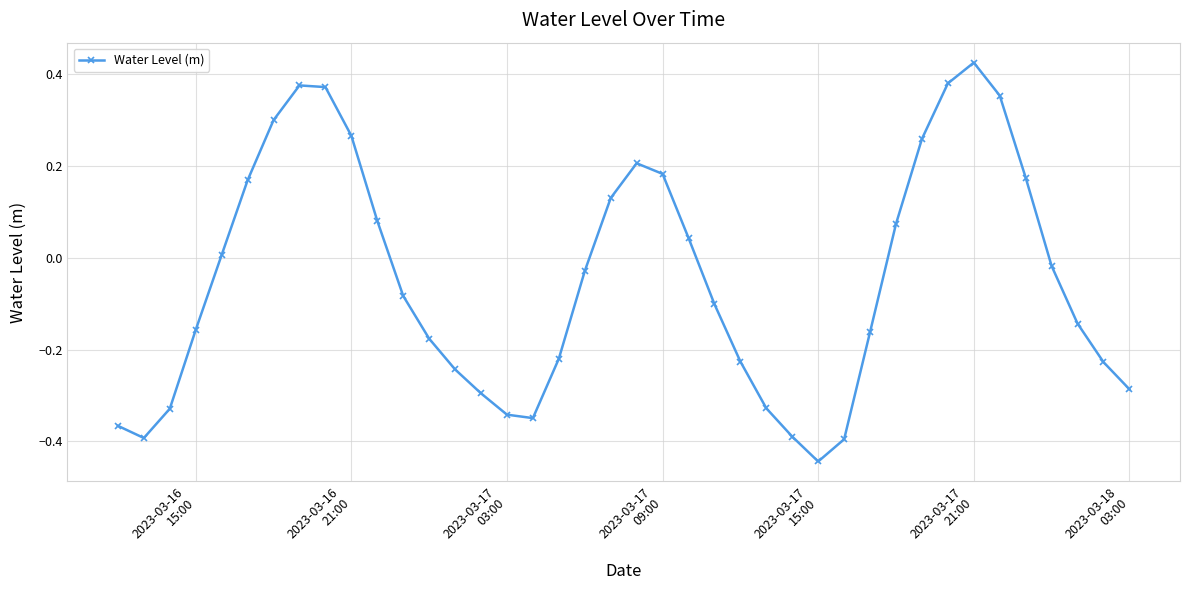

True or false: there are more than 2 points higher than both neighbors.

True